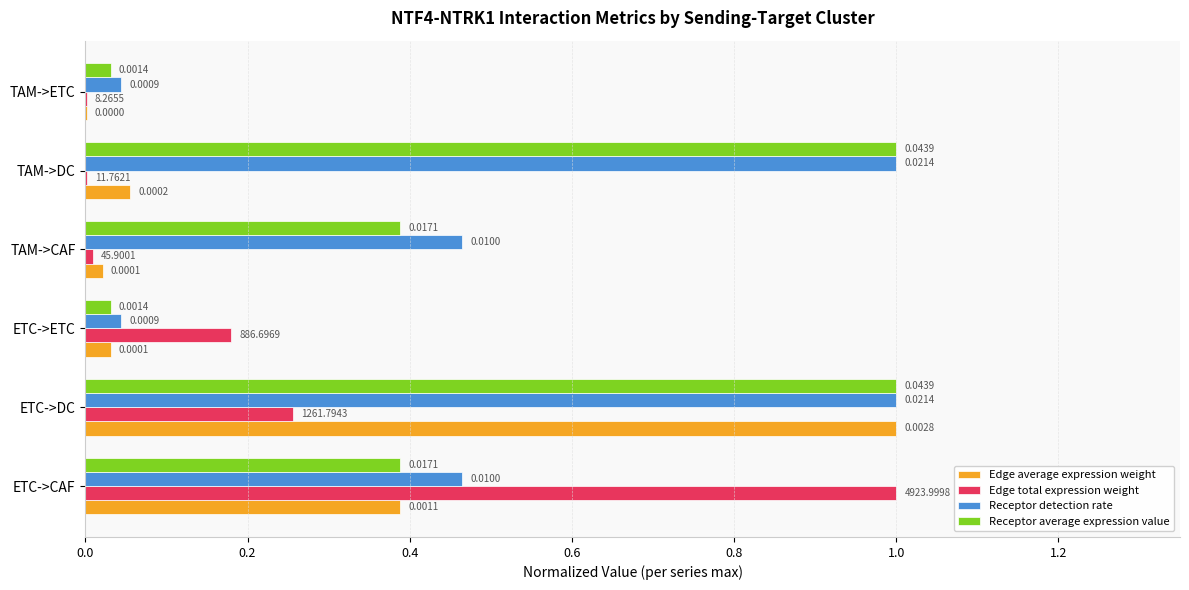

Which series changed the most between ETC->CAF and ETC->ETC?

Edge total expression weight